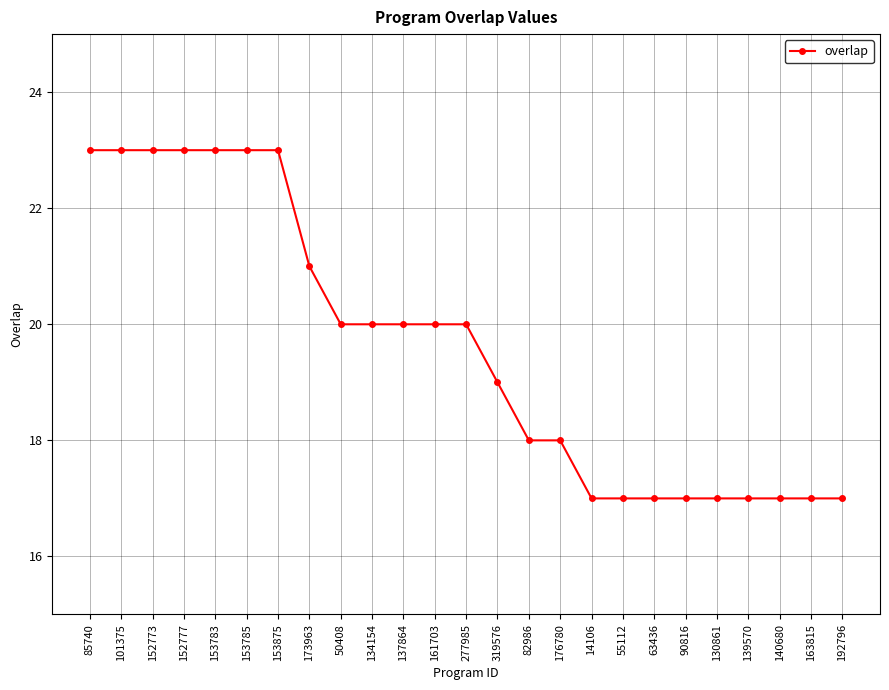

Reading left to right, transcribe all the data shown in this chart.

85740=23	101375=23	152773=23	152777=23	153783=23	153785=23	153875=23	173963=21	50408=20	134154=20	137864=20	161703=20	277985=20	319576=19	82986=18	176780=18	14106=17	55112=17	63436=17	90816=17	130861=17	139570=17	140680=17	163815=17	192796=17